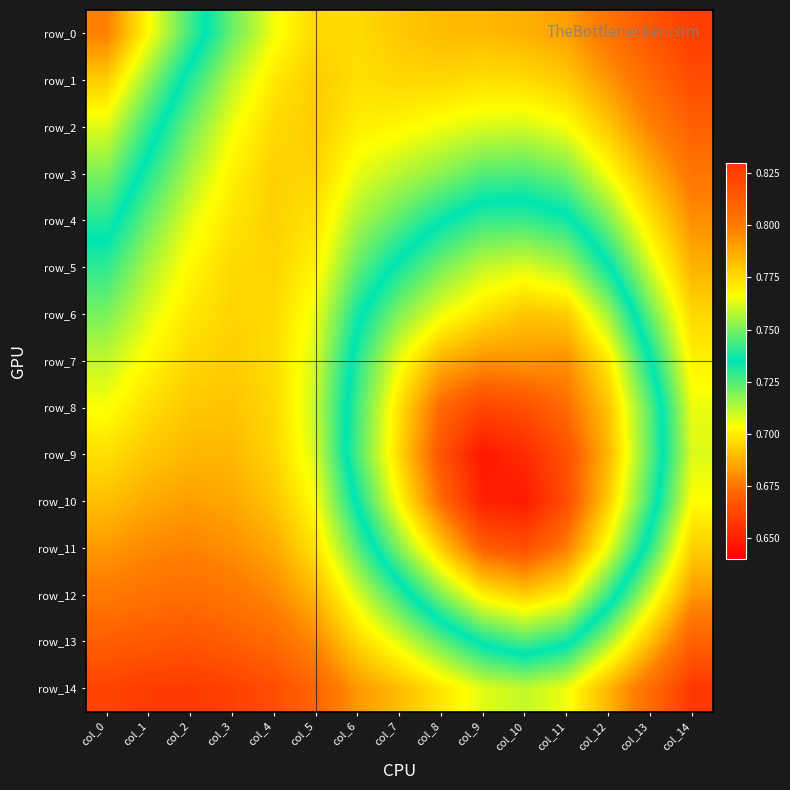

Which series has the widest spread of values?

row_0